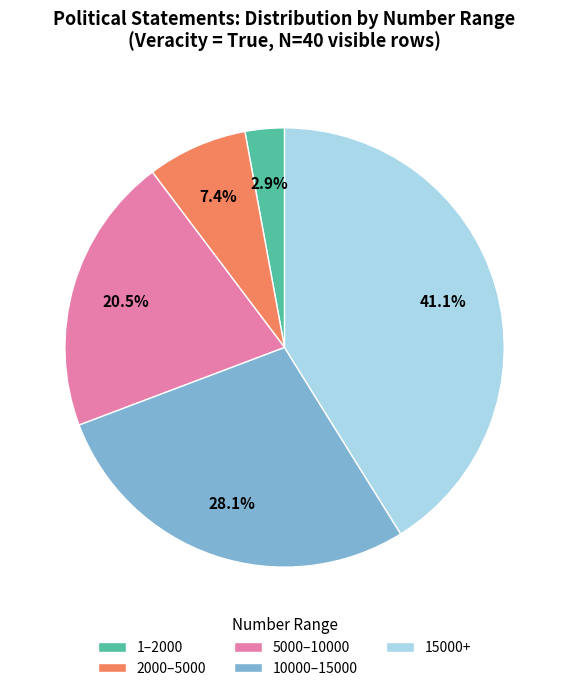

How many slices are in this pie chart?

5